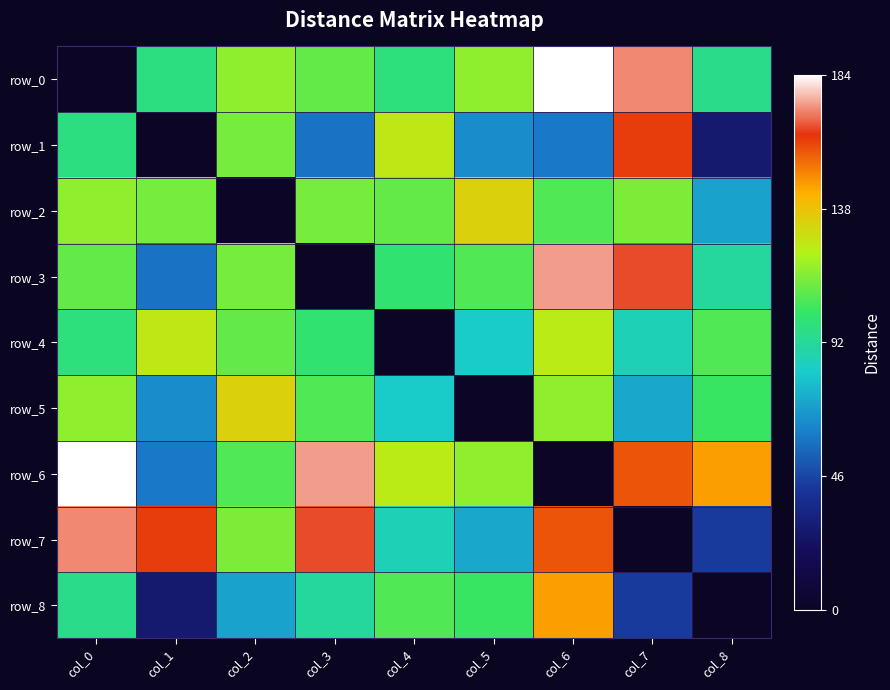

How many values in the row_2 series exceed 113?

3